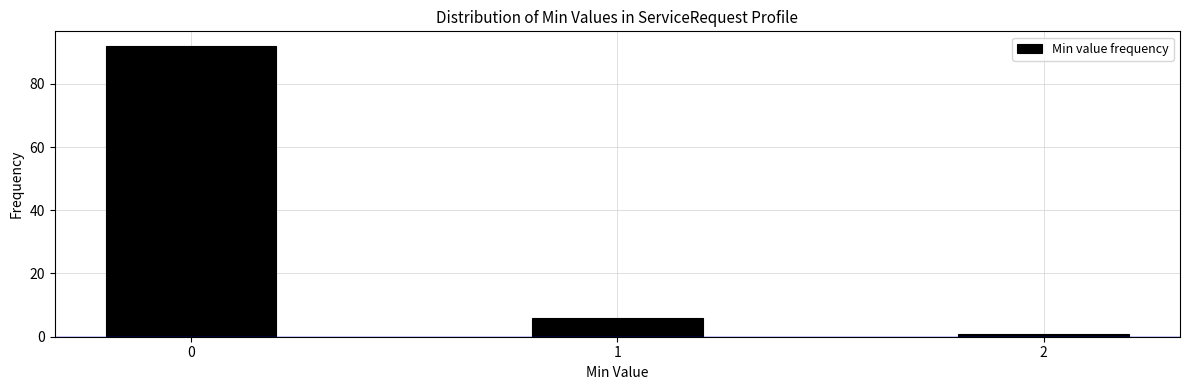

Reading right to left, list all the values displayed in this chart.

2=1	1=6	0=92